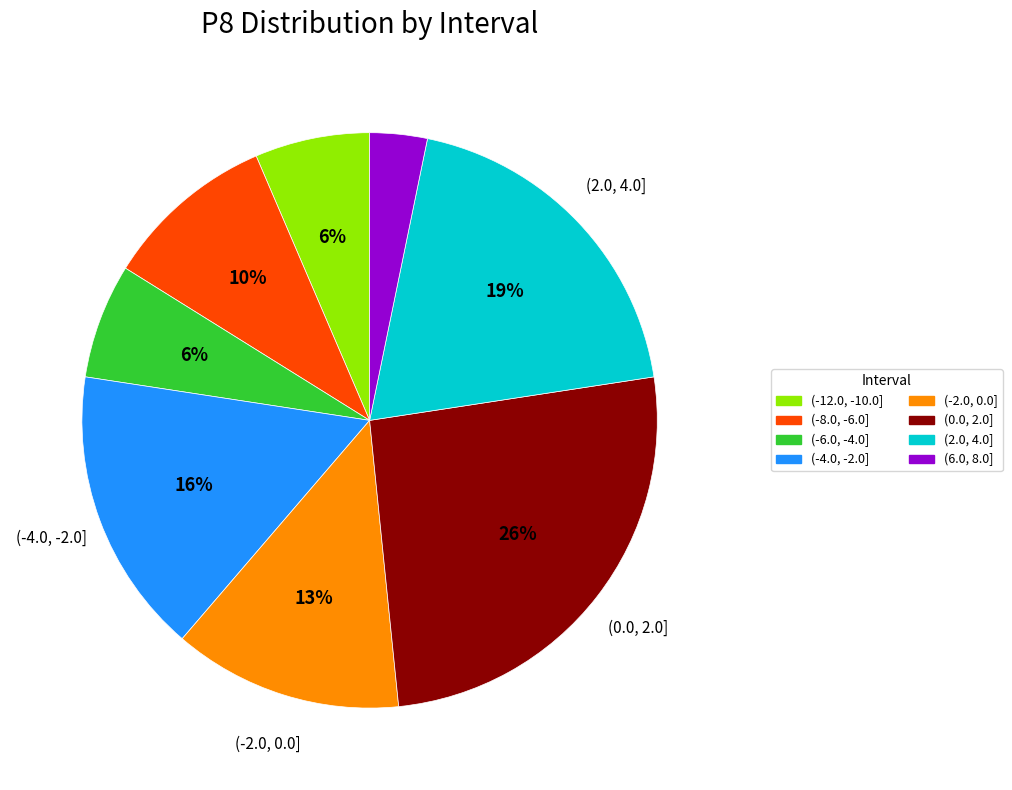

How many slices are in this pie chart?

8